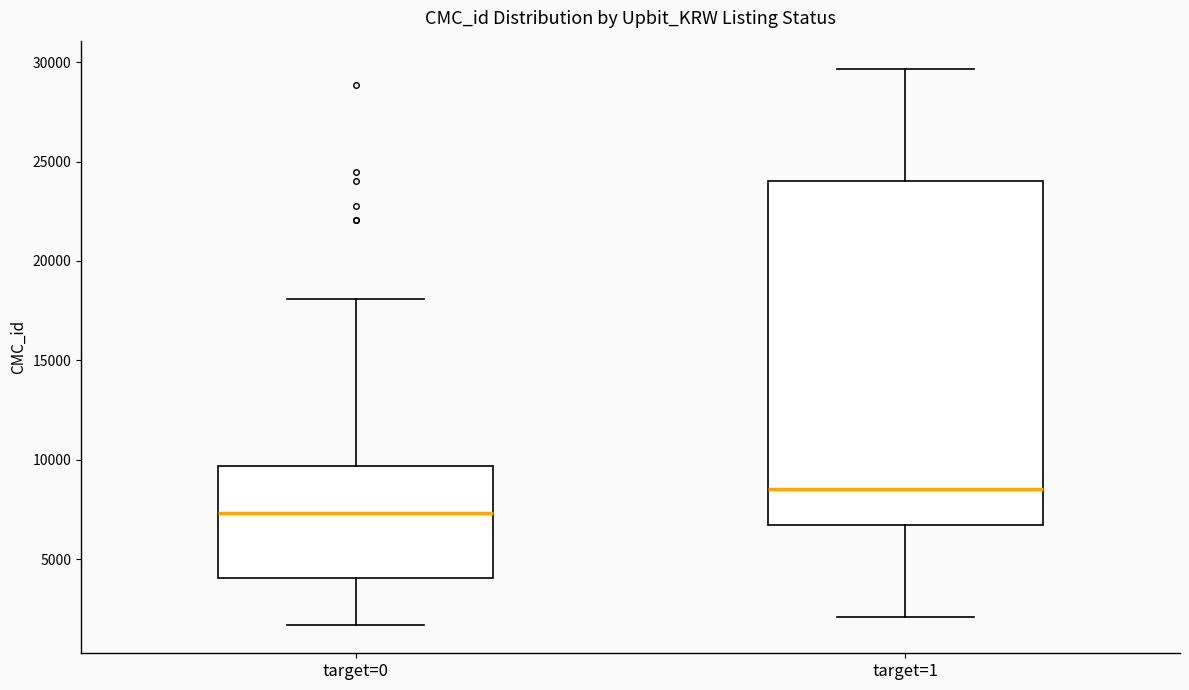

Reading left to right, read every box against the y-axis: the position of its median line, the range the box covers, and the ends of its whiskers. The values are not printed on the chart, so give them approximately, as read against the axis.

target=0: median 7500, box 4000 to 9500, whiskers 1500 to 18000
target=1: median 8500, box 6500 to 24000, whiskers 2000 to 29500